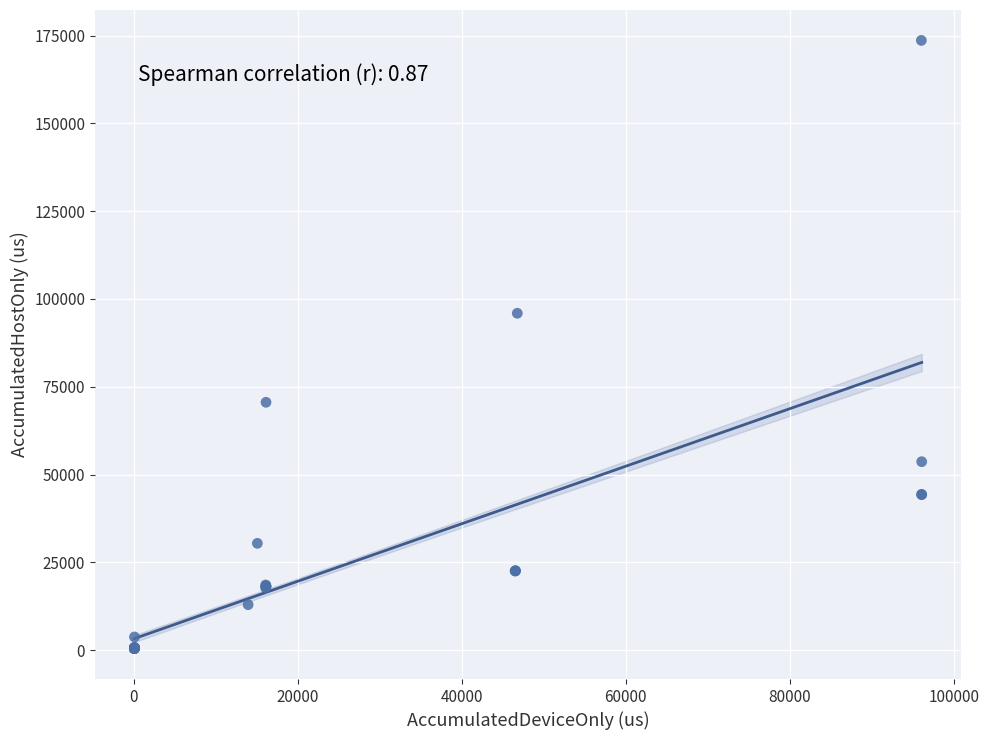

What Y value in the scatter plot is closest to 87038?

95934.2